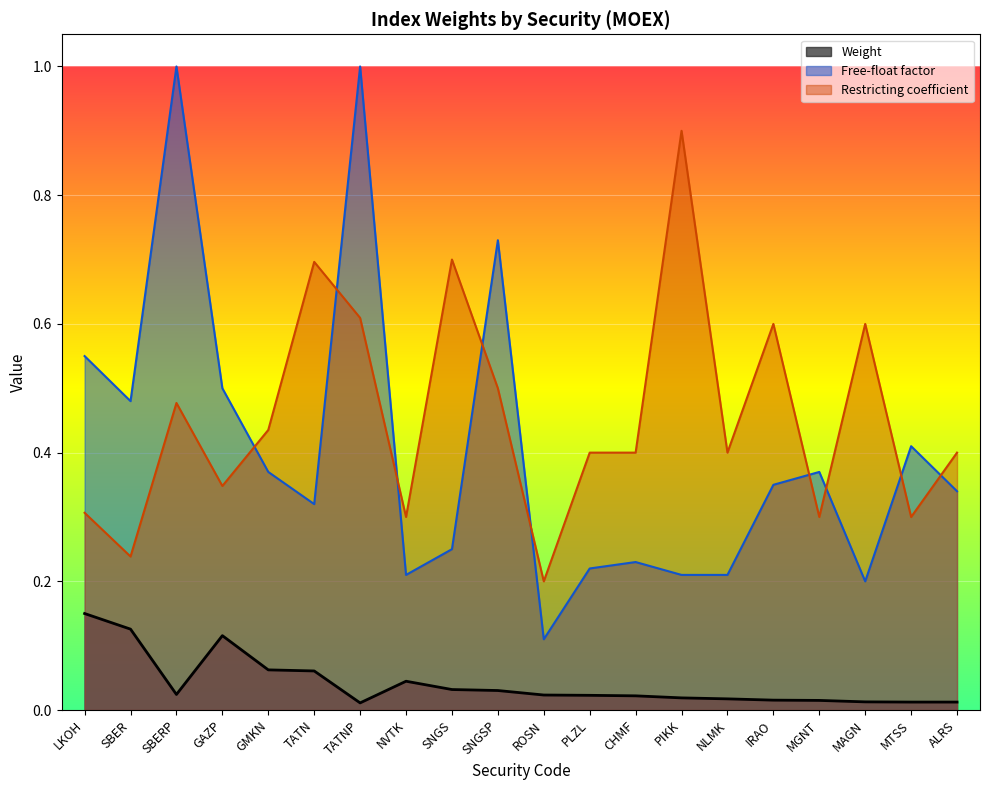

The chart shows a value of 0.0 at IRAO. True or false?

False